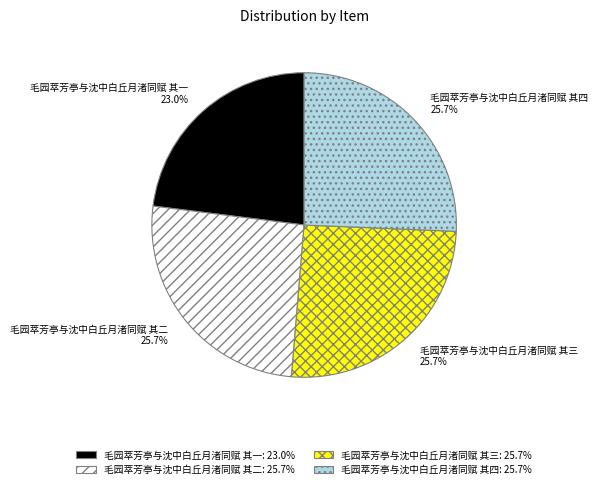

How many slices are in this pie chart?

4